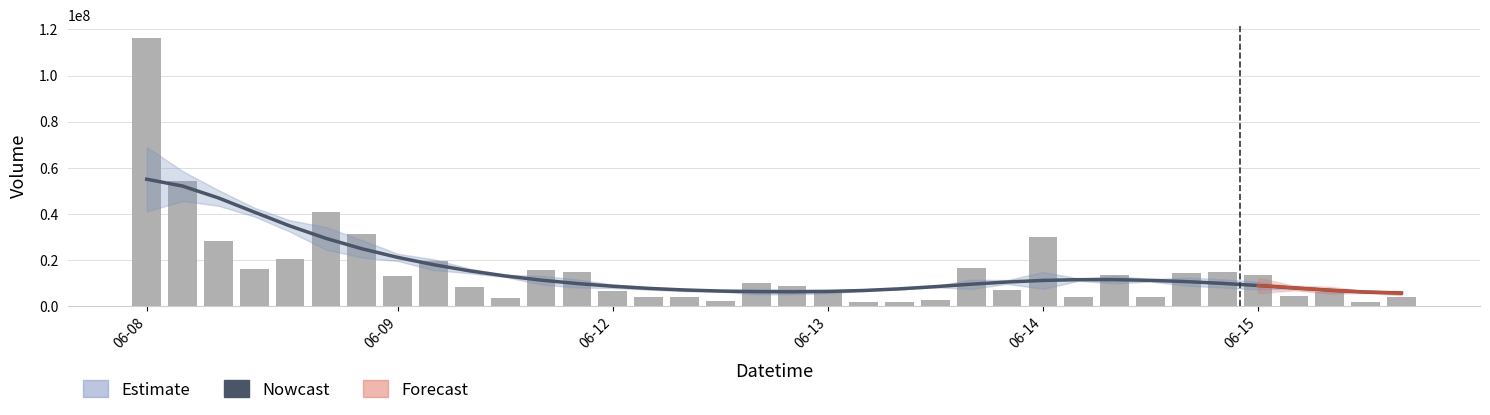

What position from the right is 28?

8